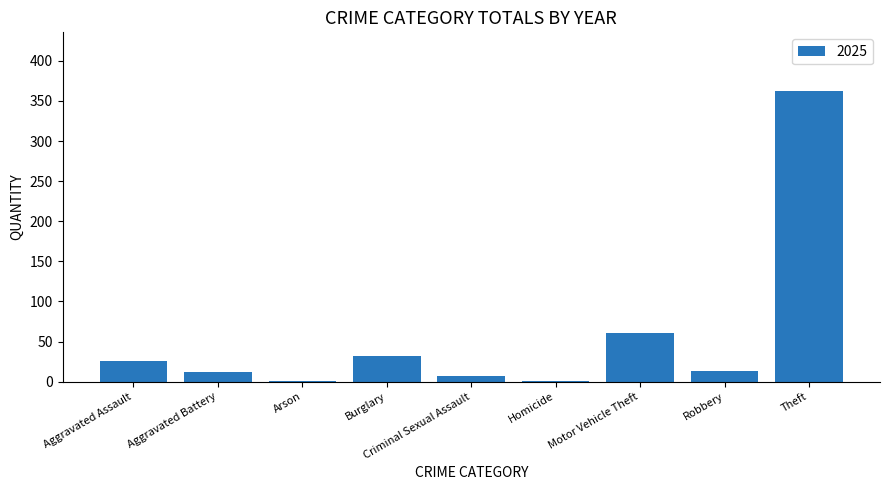

What is the greatest value displayed?

363